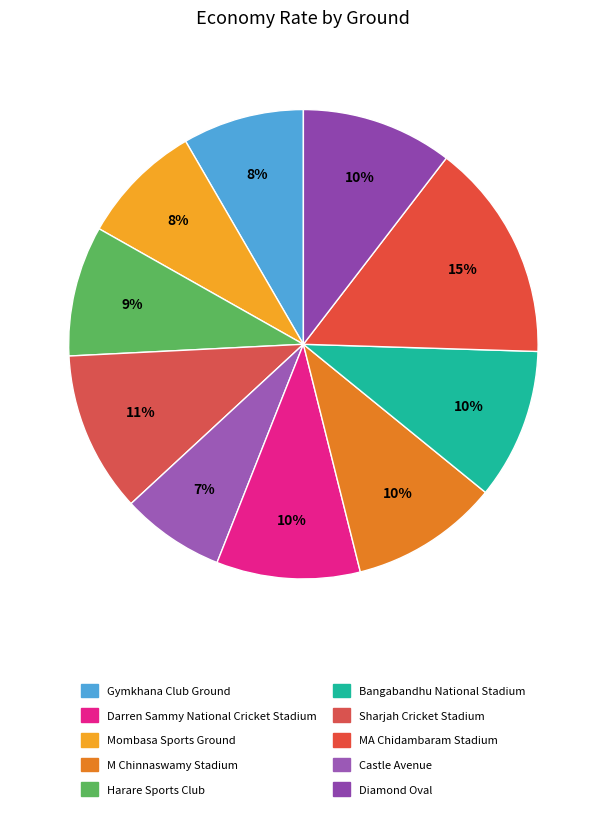

Which has a higher value, Mombasa Sports Ground or MA Chidambaram Stadium?

MA Chidambaram Stadium